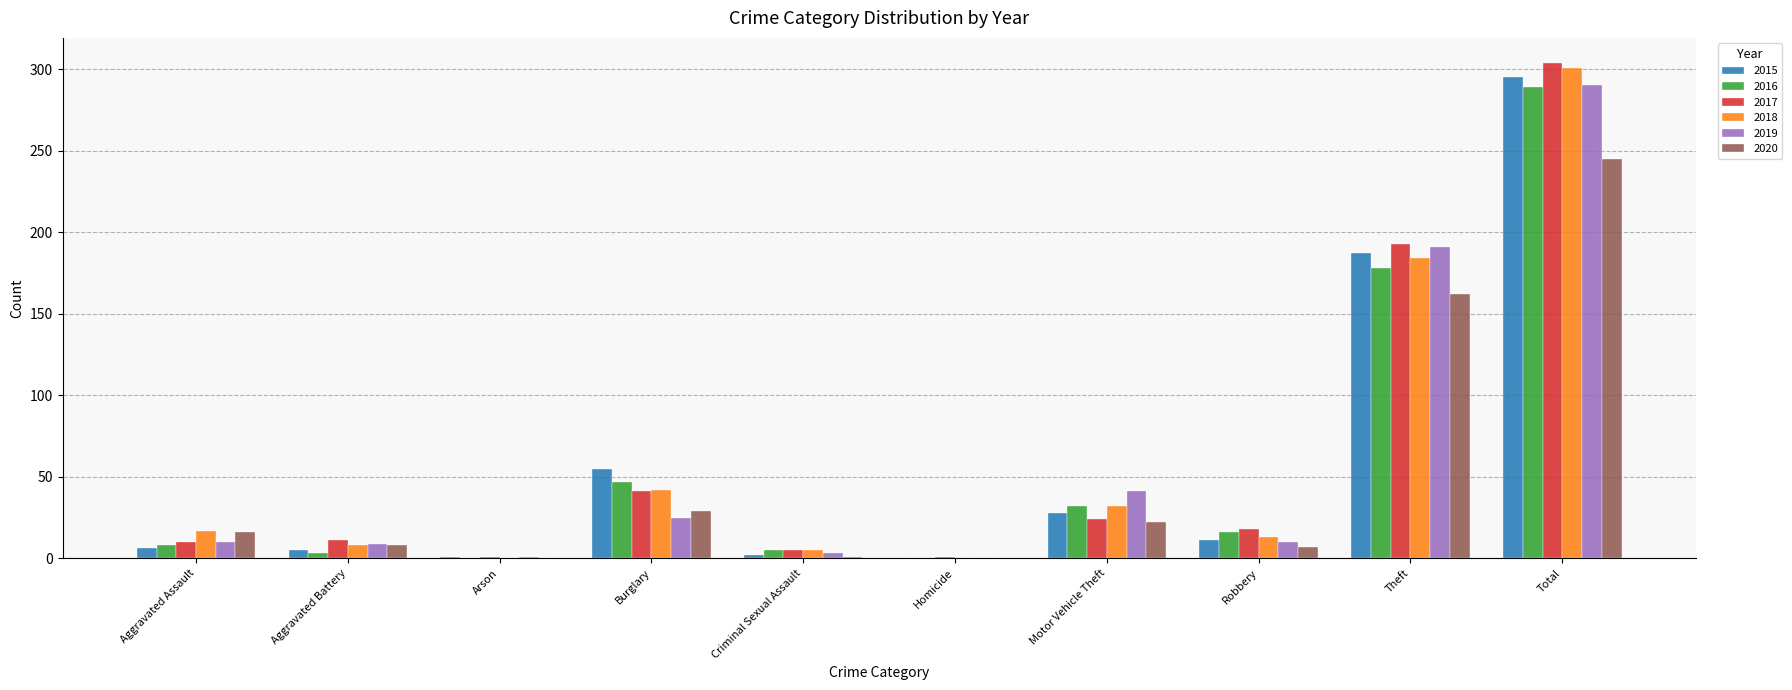

What are all the series names shown in the legend?

2015, 2016, 2017, 2018, 2019, 2020